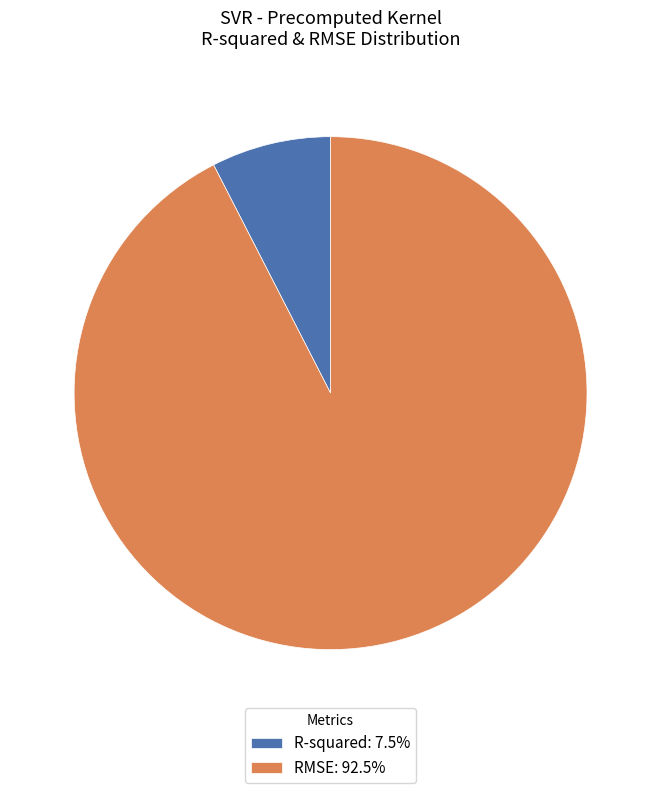

True or false: RMSE accounts for 92% of the total.

True